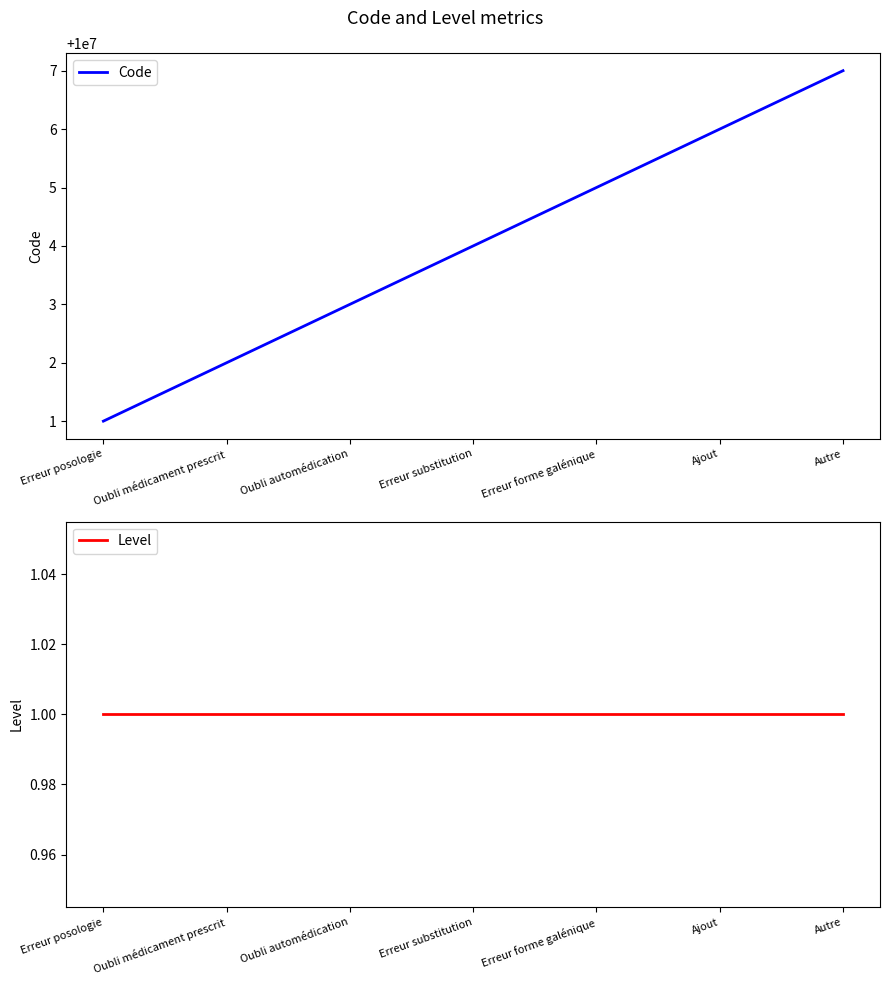

Rank the categories by Level value from lowest to highest.

Erreur posologie, Oubli médicament prescrit, Oubli automédication, Erreur substitution, Erreur forme galénique, Ajout, Autre